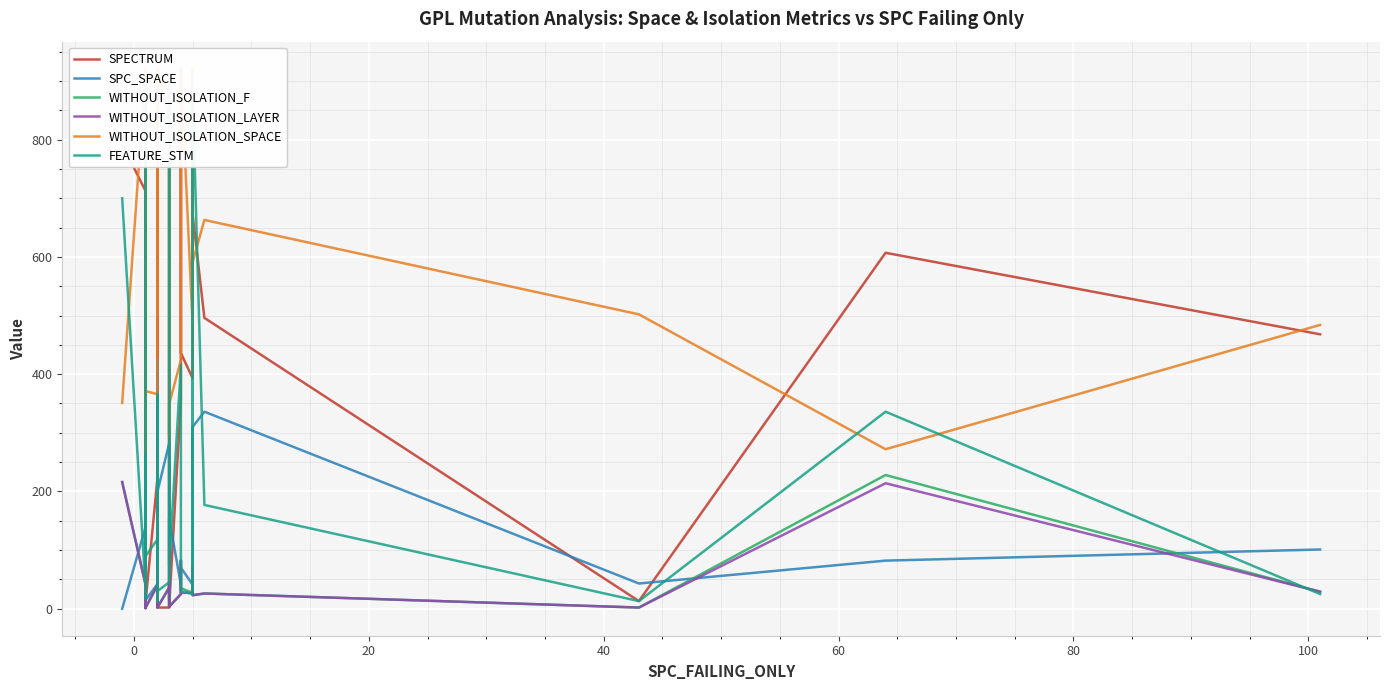

After their last crossing, which series has the higher values: SPECTRUM or WITHOUT_ISOLATION_F?

SPECTRUM